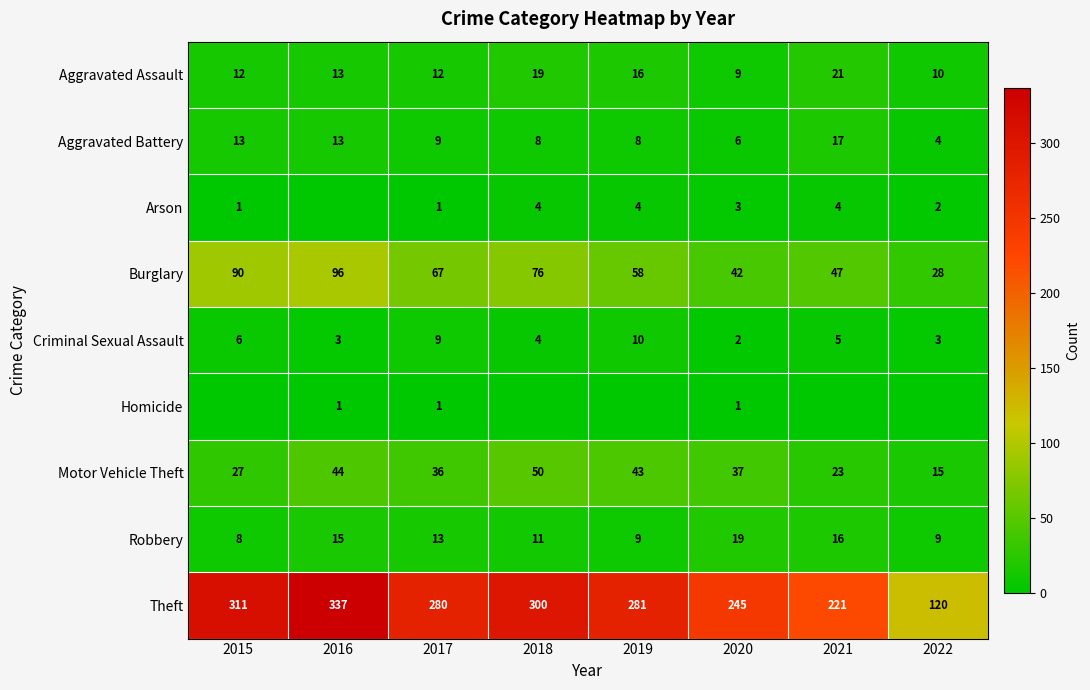

Which category has the highest value in the Criminal Sexual Assault series?

2019